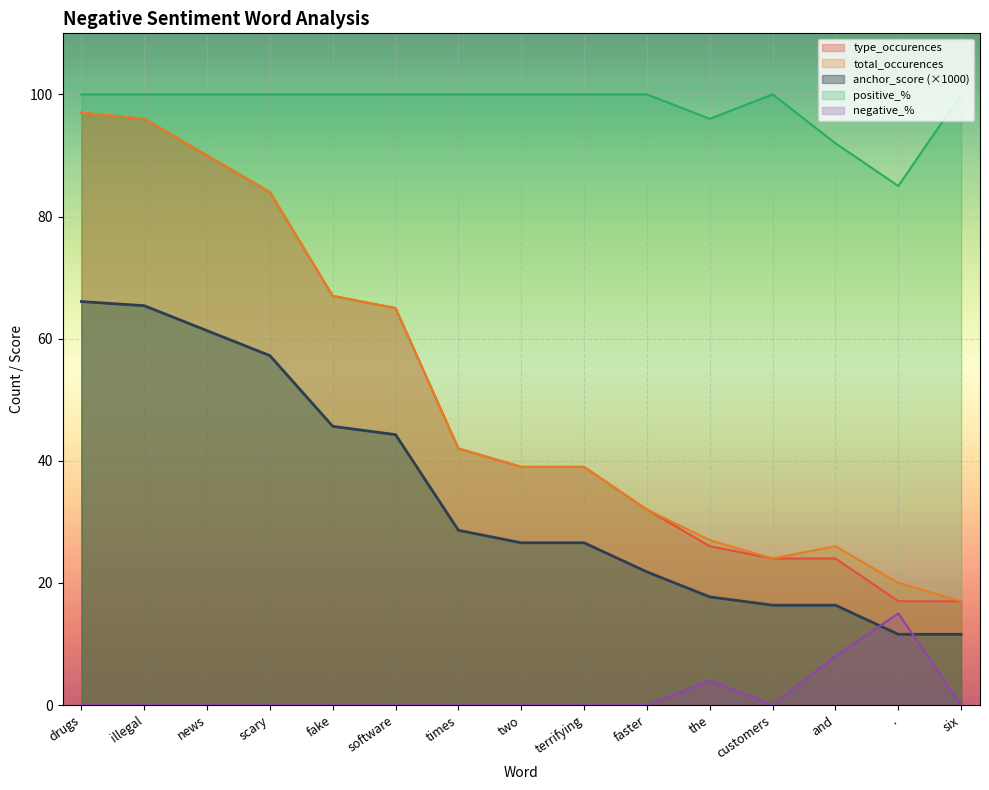

Read the total_occurences value at and.

26.0